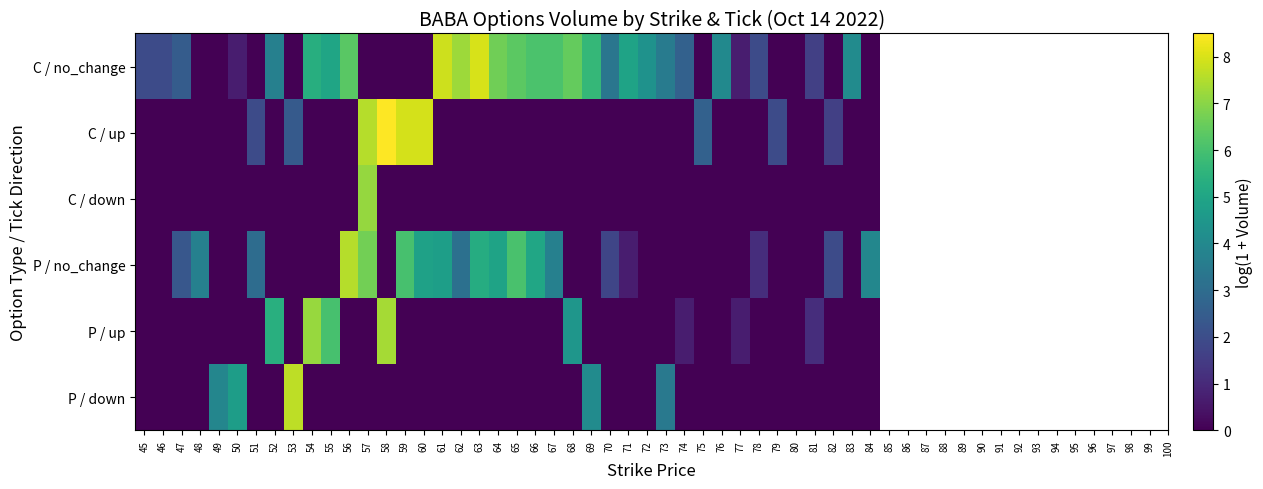

Which series has the widest spread of values?

C / up